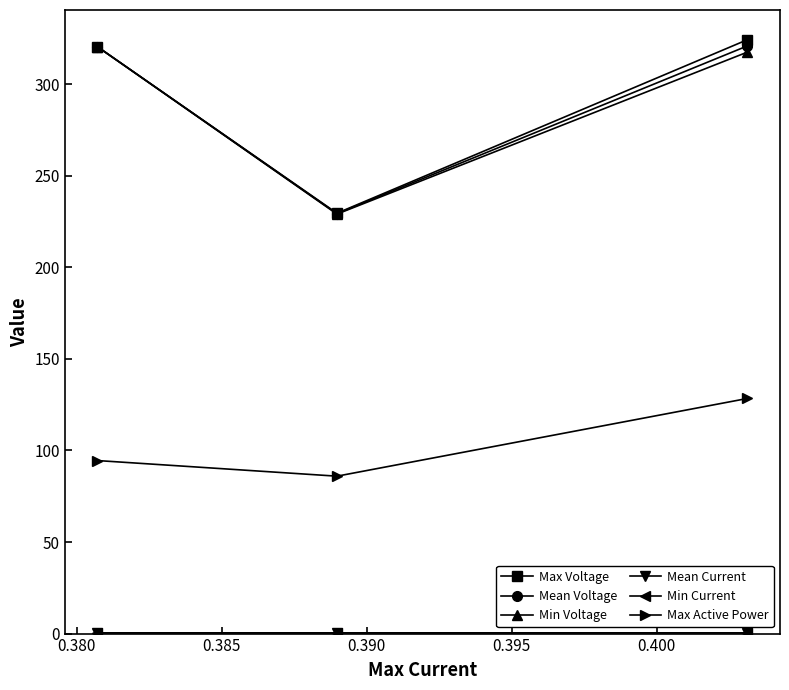

Does the chart have visible grid lines?

No